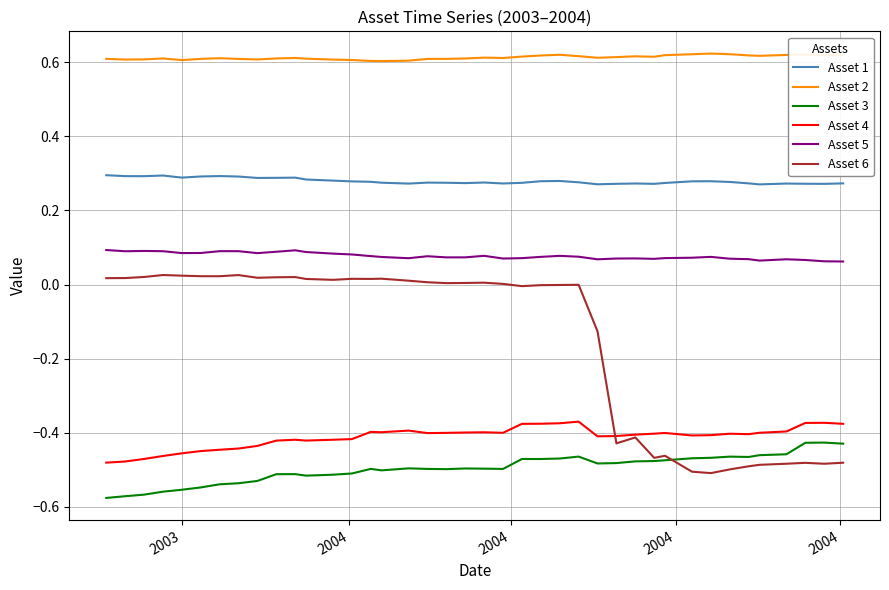

List the series in order of their peak value, lowest first.

Asset 3, Asset 4, Asset 6, Asset 5, Asset 1, Asset 2